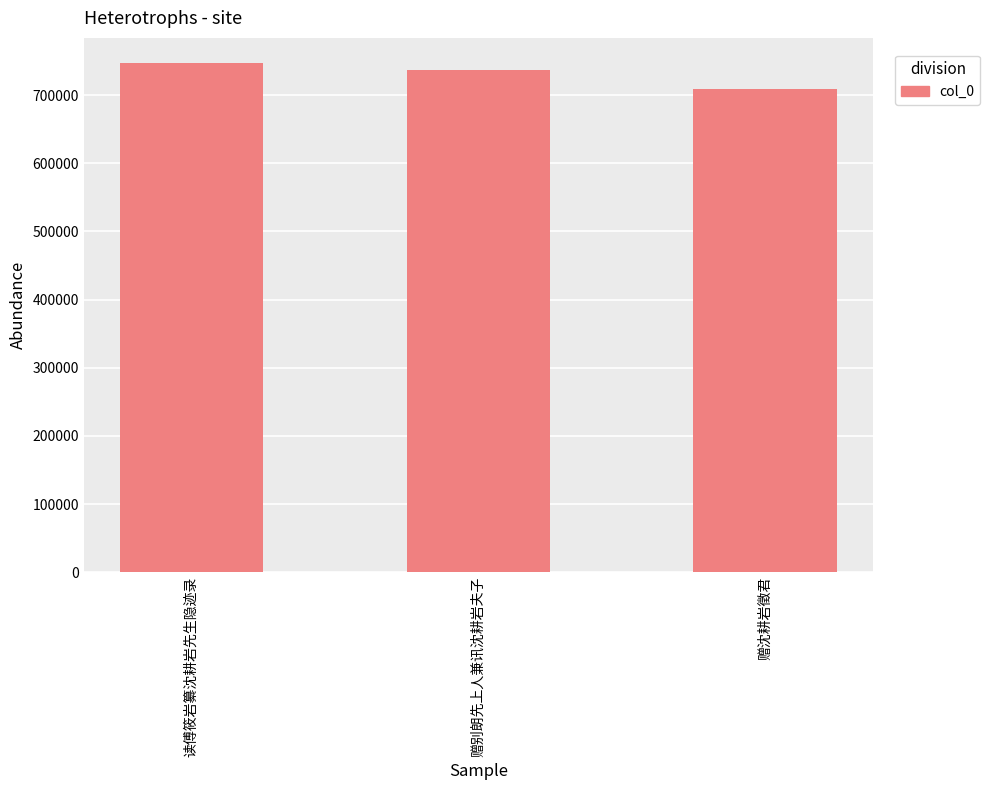

What position from the right is 赠沈耕岩徵君?

1